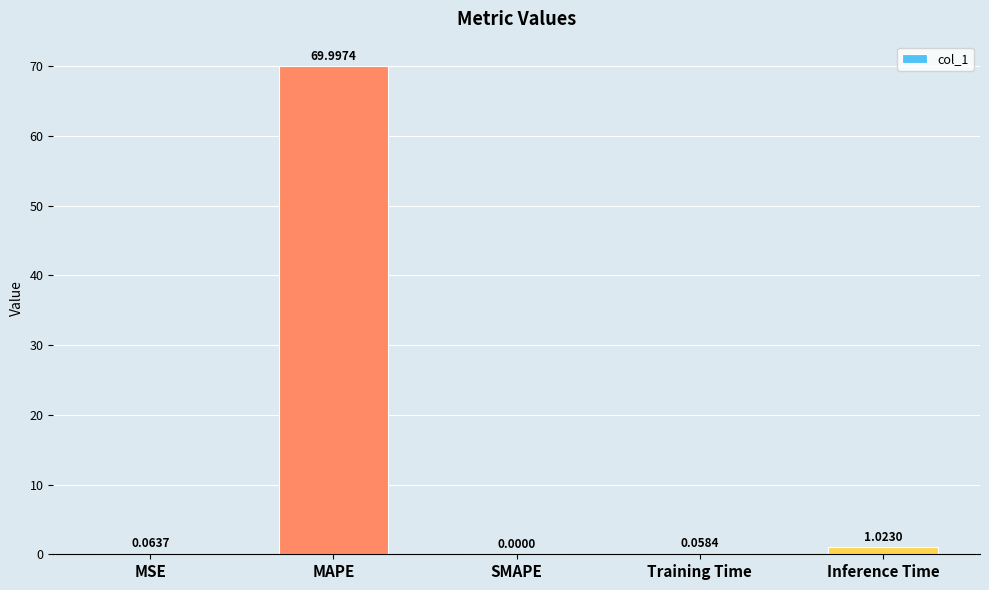

What is the change in value from MSE to MAPE?

+69.9